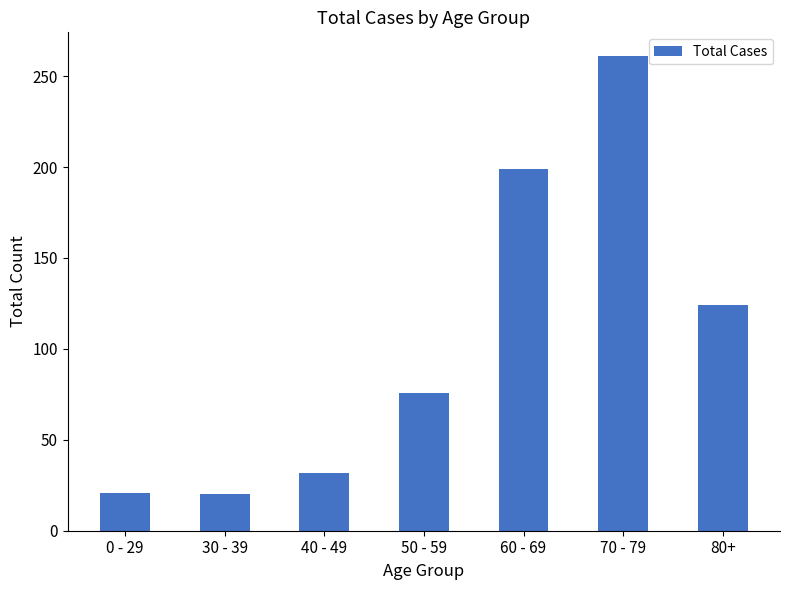

What is the approximate value at 60 - 69, to the nearest 50?

200